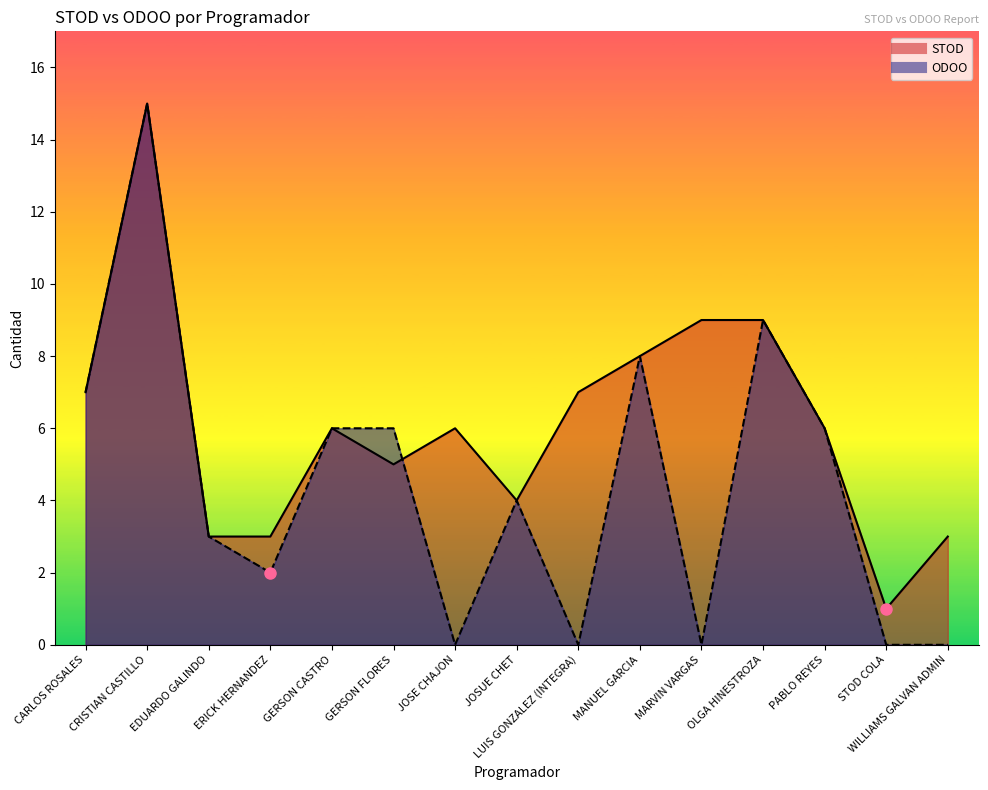

Which category has the highest value in the STOD series?

CRISTIAN CASTILLO